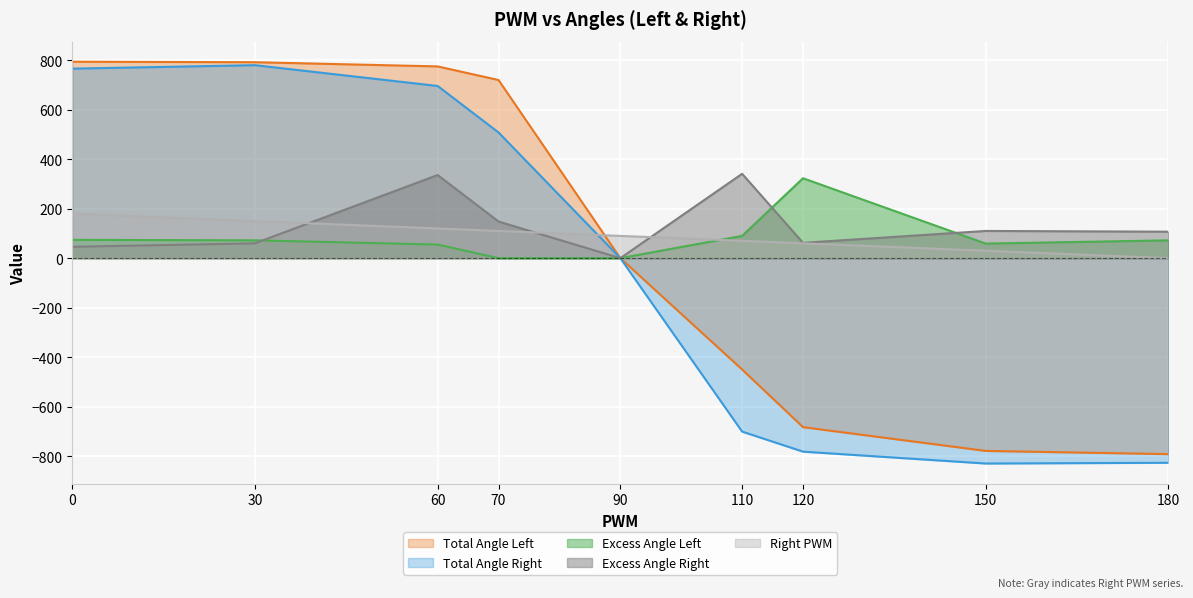

True or false: Excess Angle Left and Total Angle Left intersect in this chart.

False